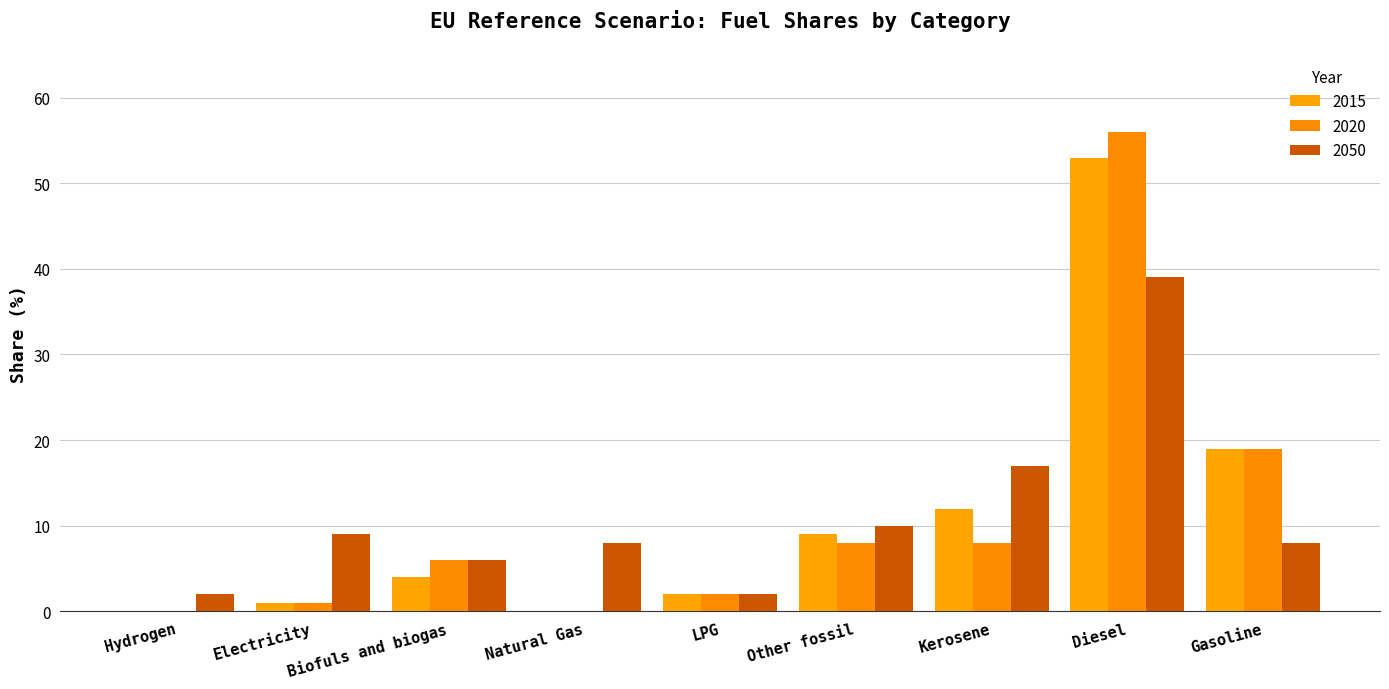

At which category does the chart reach its minimum across all series?

Hydrogen